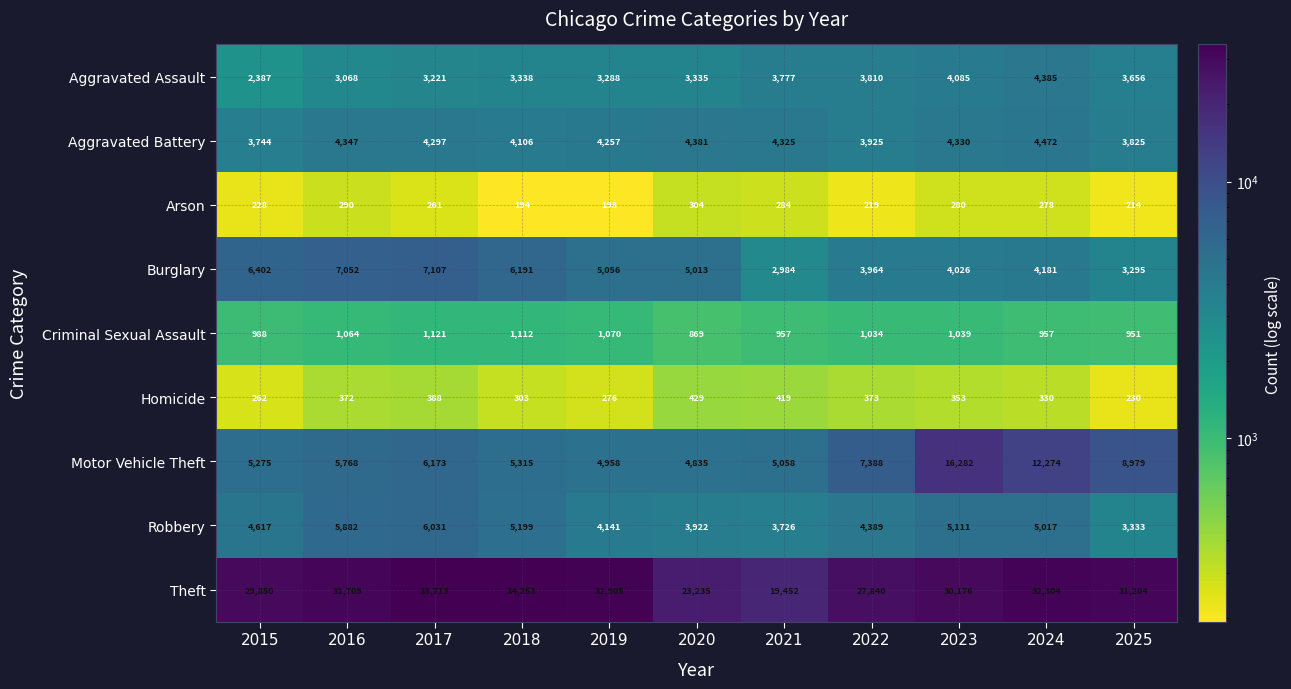

How many series are shown in this chart?

9